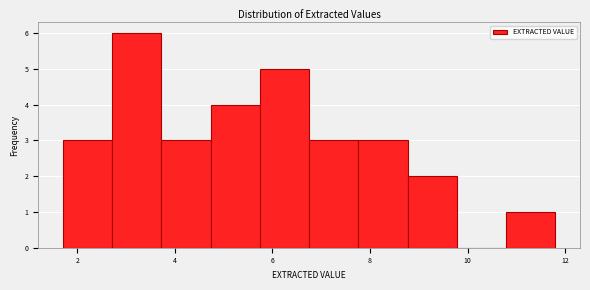

Which range on the x-axis has the tallest bar?

2.8 to 3.8